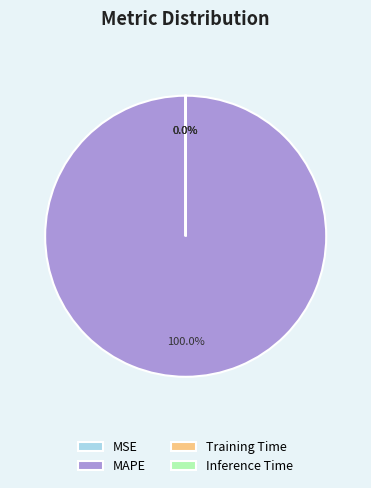

Which slice represents more than half of the pie?

MAPE